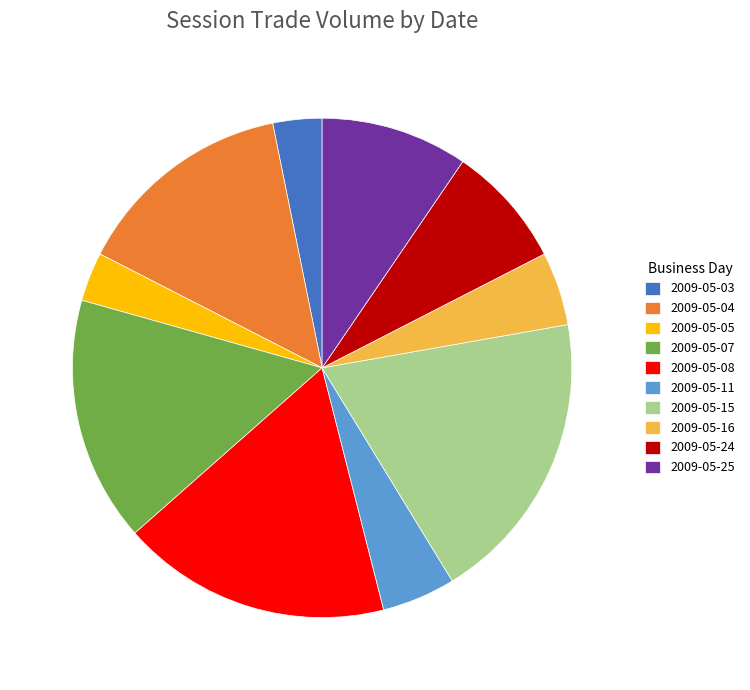

Is 2009-05-25 the majority of the pie?

No